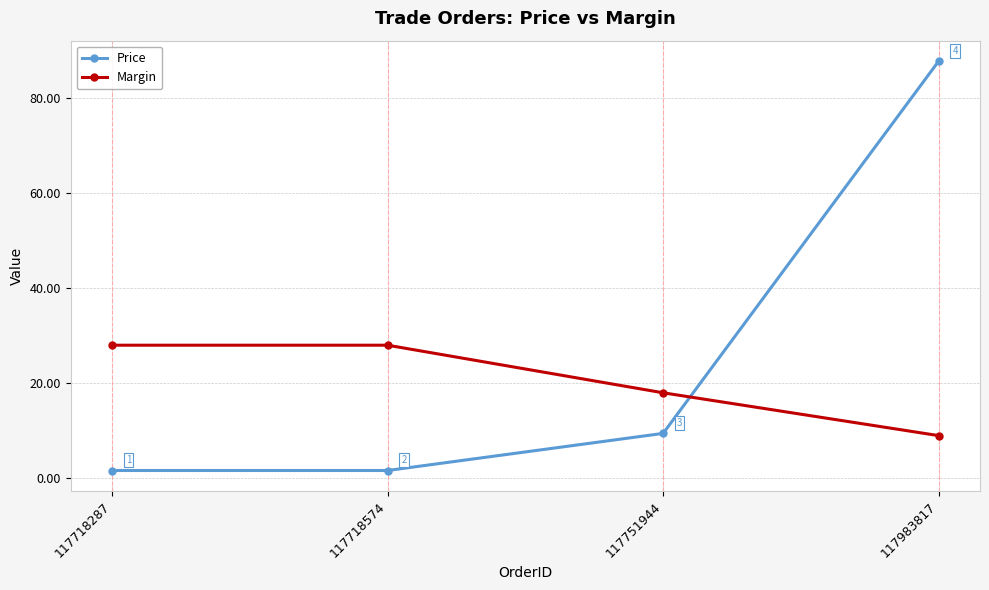

The value of Price at 117751944 is 16.4. True or false?

False